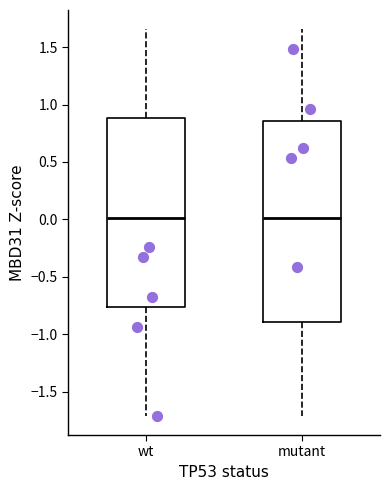

Where is the lower edge of the box for wt on the y-axis? The values are not printed on the chart, so give them approximately, as read against the axis.

-0.75